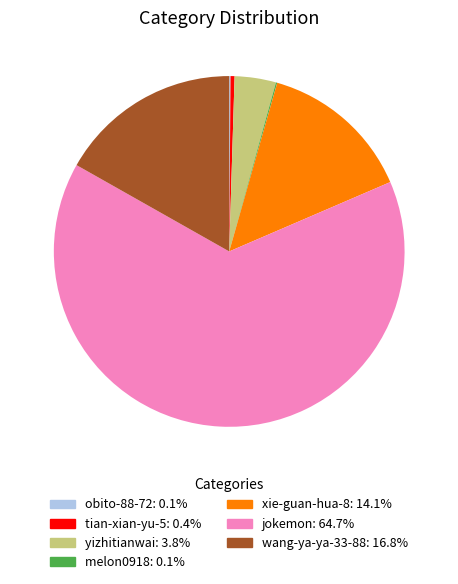

Is there any slice that represents more than half of the pie?

Yes